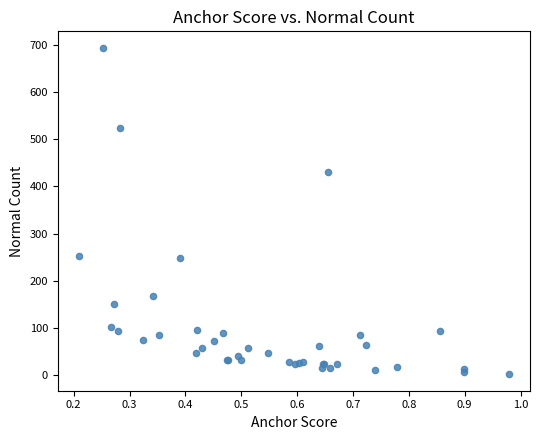

What Y value in the scatter plot is closest to 348?

430